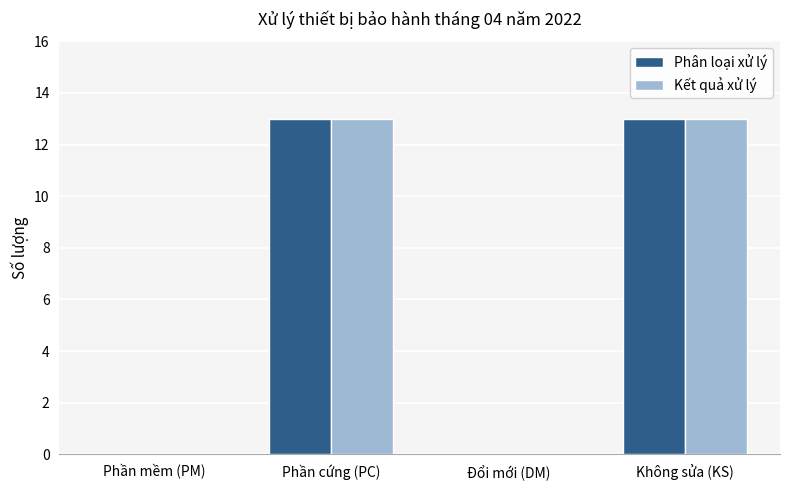

The Kết quả xử lý series shows 13 at Không sửa (KS). True or false?

True